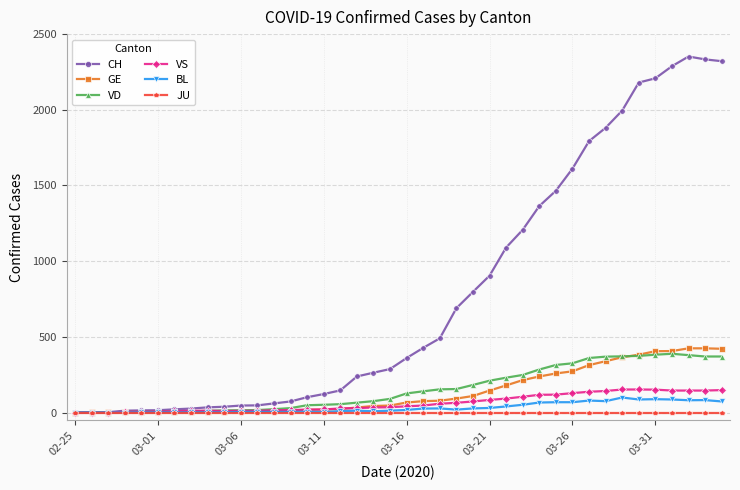

Which series has the widest spread of values?

CH